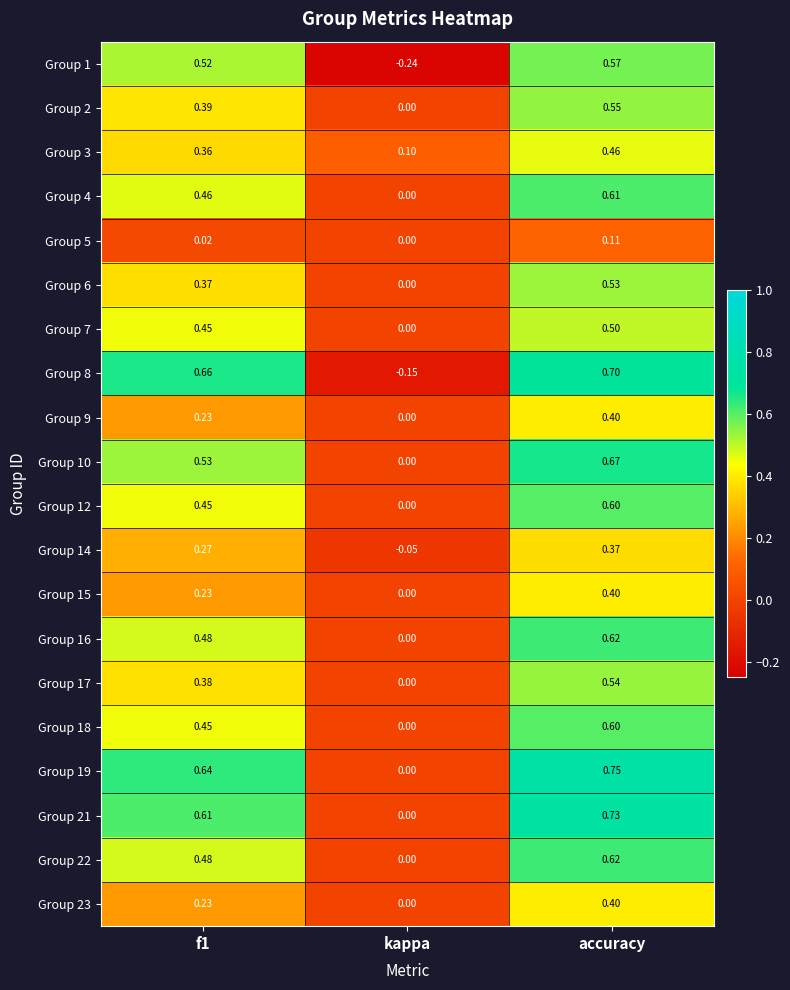

What is the spread (max minus min) of values at f1?

0.6